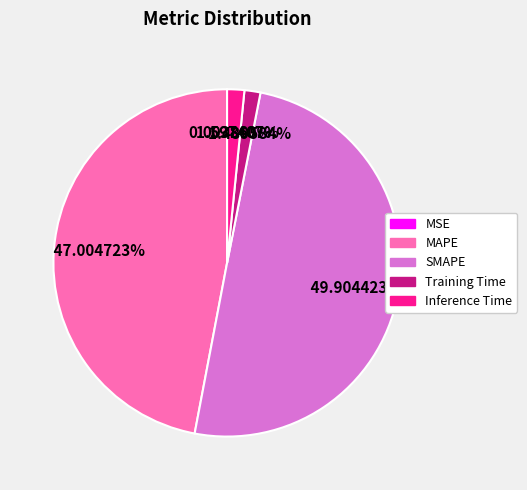

Between SMAPE and Inference Time, which is larger?

SMAPE